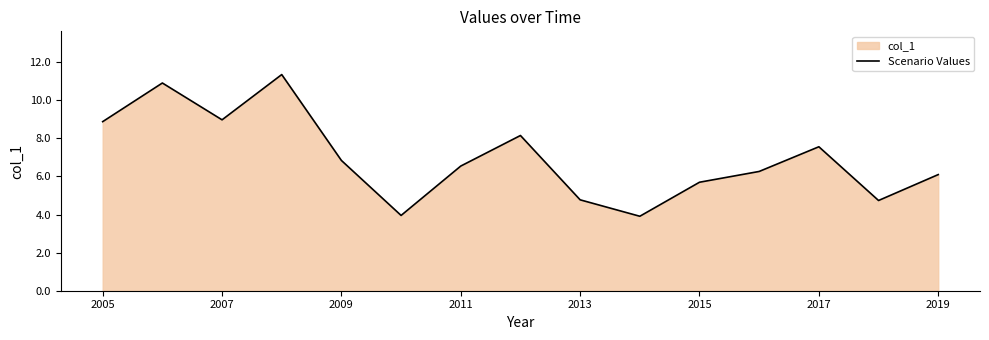

Which has a higher value, 2011 or 2007?

2007